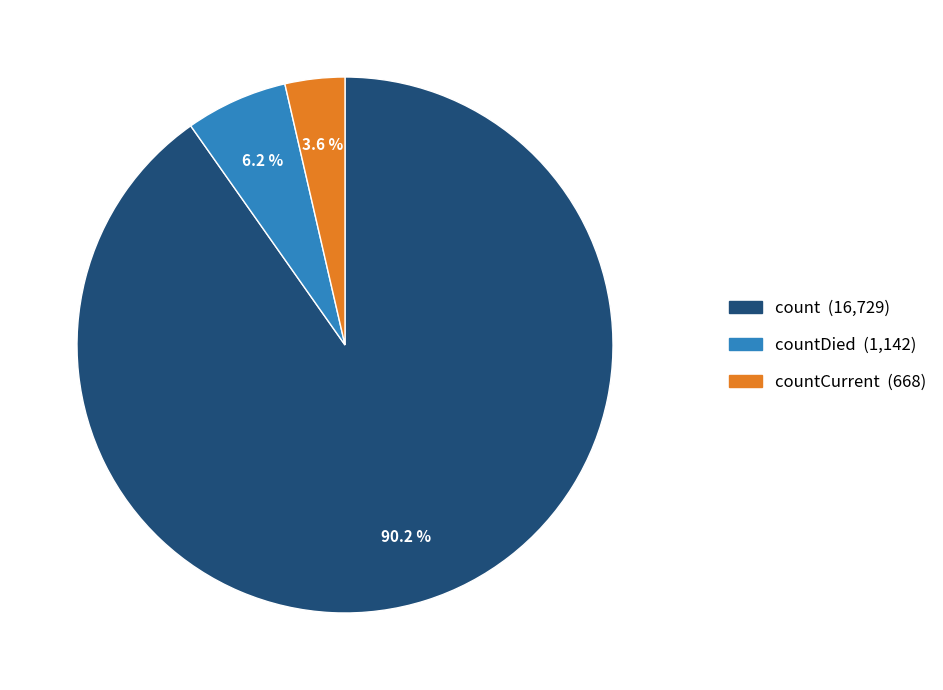

Is there any slice that represents more than half of the pie?

Yes